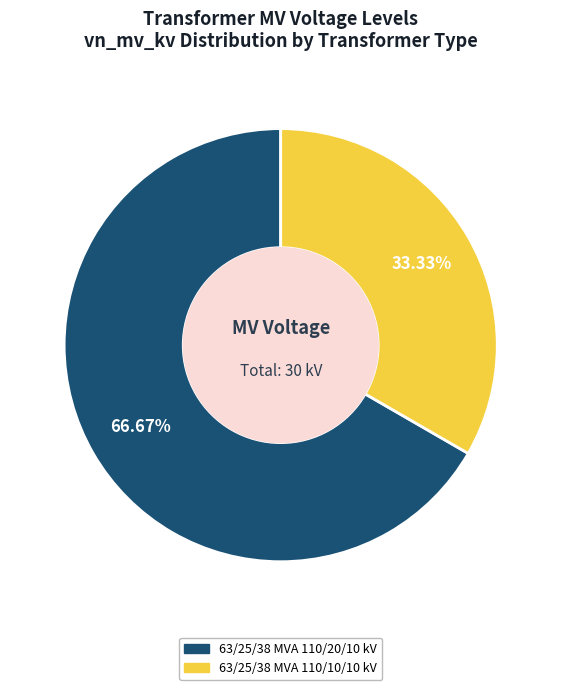

Rank the categories by value from highest to lowest.

63/25/38 MVA 110/20/10 kV, 63/25/38 MVA 110/10/10 kV